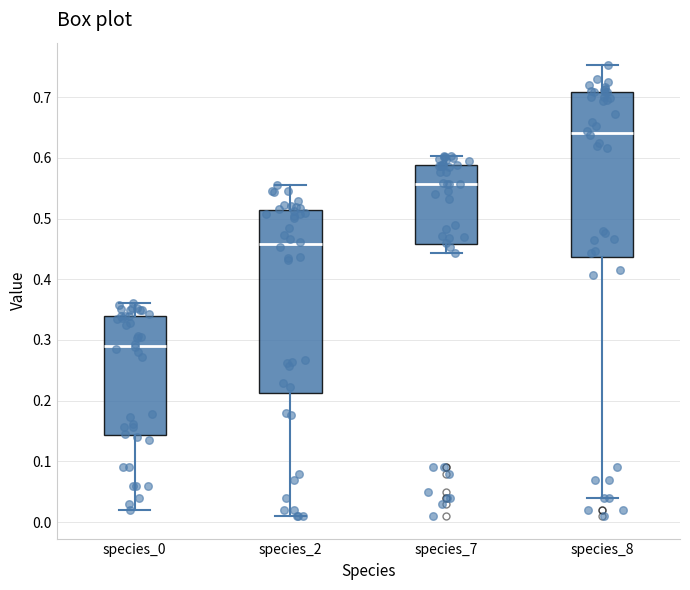

Reading left to right, transcribe this box plot: for each box, give where its median line is, the range the box spans, and where its two whiskers end, as read against the y-axis. The values are not printed on the chart, so give them approximately, as read against the axis.

species_0: median 0.29, box 0.14 to 0.34, whiskers 0.02 to 0.36
species_2: median 0.46, box 0.21 to 0.51, whiskers 0.01 to 0.56
species_7: median 0.56, box 0.46 to 0.59, whiskers 0.44 to 0.60
species_8: median 0.64, box 0.44 to 0.71, whiskers 0.04 to 0.75